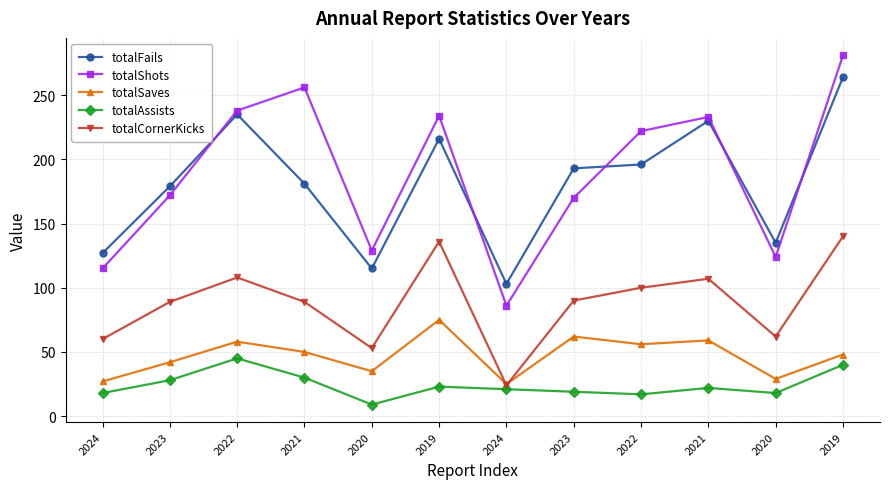

Reading right to left, what are all the values shown in this chart?

totalFails: 2019=264	2020=135	2021=230	2022=196	2023=193	2024=103	2019=216	2020=115	2021=181	2022=235	2023=179	2024=127
totalShots: 2019=281	2020=124	2021=233	2022=222	2023=170	2024=86	2019=234	2020=129	2021=256	2022=238	2023=172	2024=115
totalSaves: 2019=48	2020=29	2021=59	2022=56	2023=62	2024=25	2019=75	2020=35	2021=50	2022=58	2023=42	2024=27
totalAssists: 2019=40	2020=18	2021=22	2022=17	2023=19	2024=21	2019=23	2020=9	2021=30	2022=45	2023=28	2024=18
totalCornerKicks: 2019=140	2020=62	2021=107	2022=100	2023=90	2024=24	2019=136	2020=53	2021=89	2022=108	2023=89	2024=60